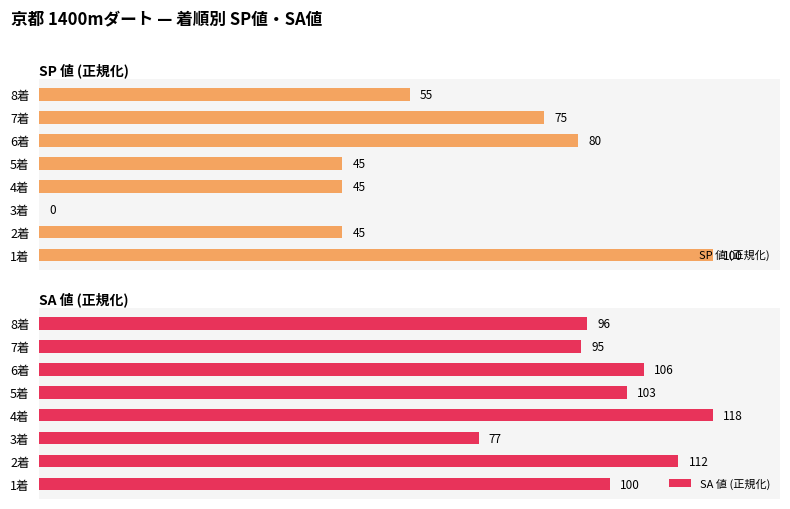

What is the difference between the maximum and minimum values in the SP 値 (正規化) series?

100.0